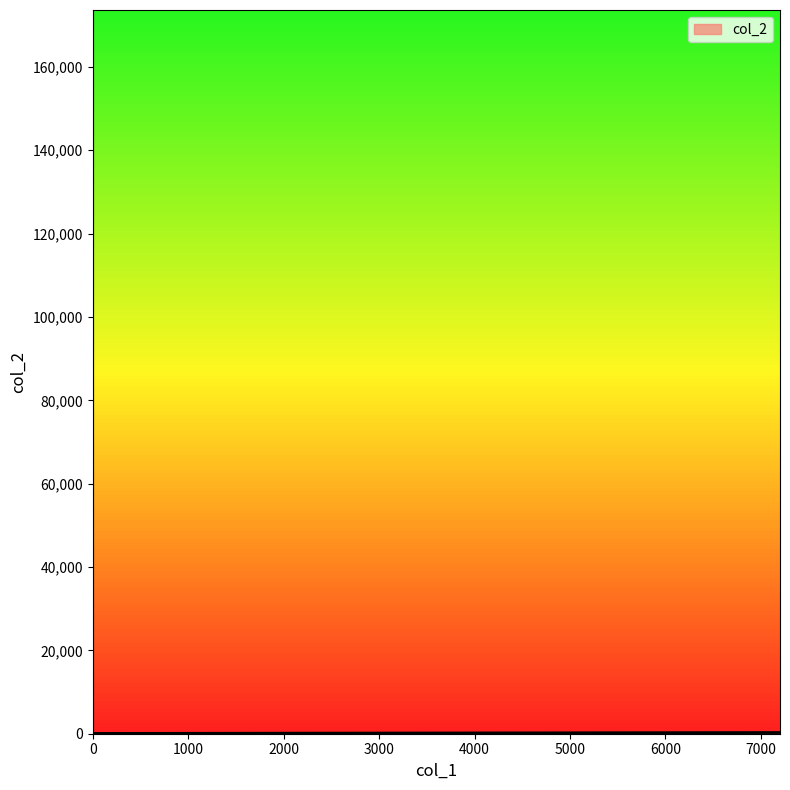

Which category has the lowest value across all series?

4